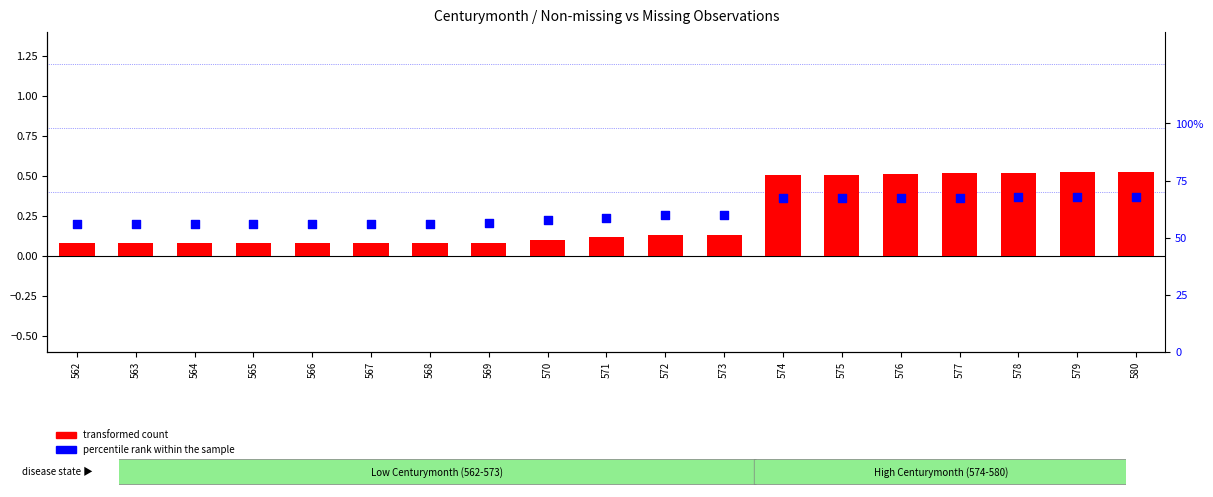

At which category is the sum across all series the highest?

579